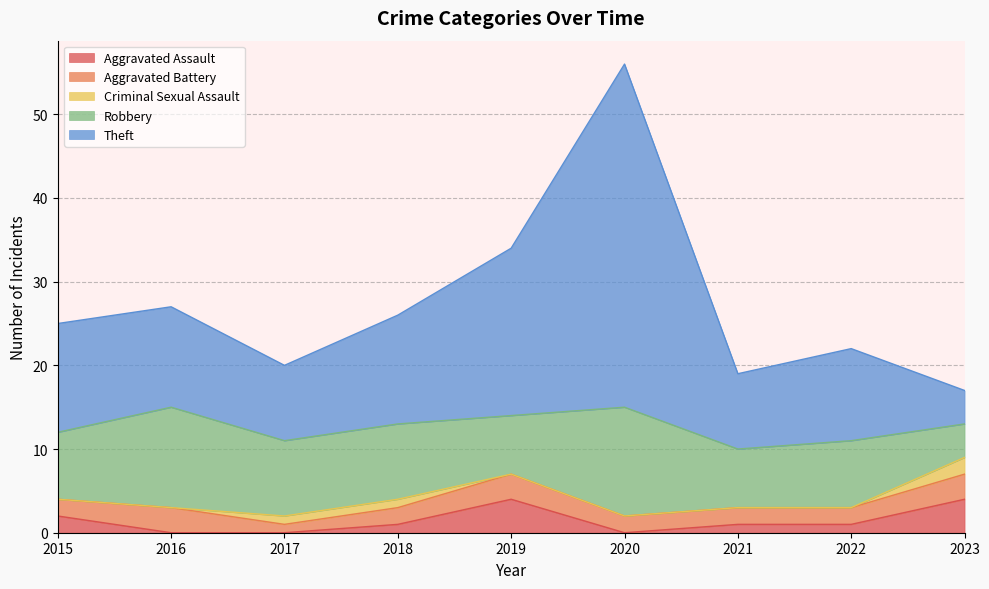

True or false: Aggravated Battery and Robbery cross at least once.

False